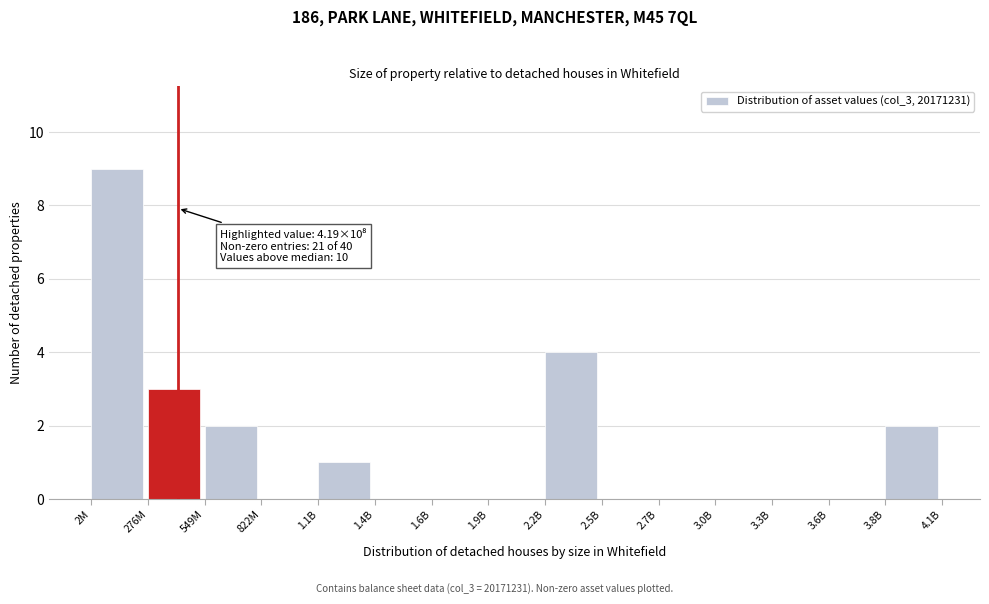

Reading left to right, list all the values displayed in this chart.

2M=9	276M=3	549M=2	822M=0	1.1B=1	1.4B=0	1.6B=0	1.9B=0	2.2B=4	2.5B=0	2.7B=0	3.0B=0	3.3B=0	3.6B=0	3.8B=2